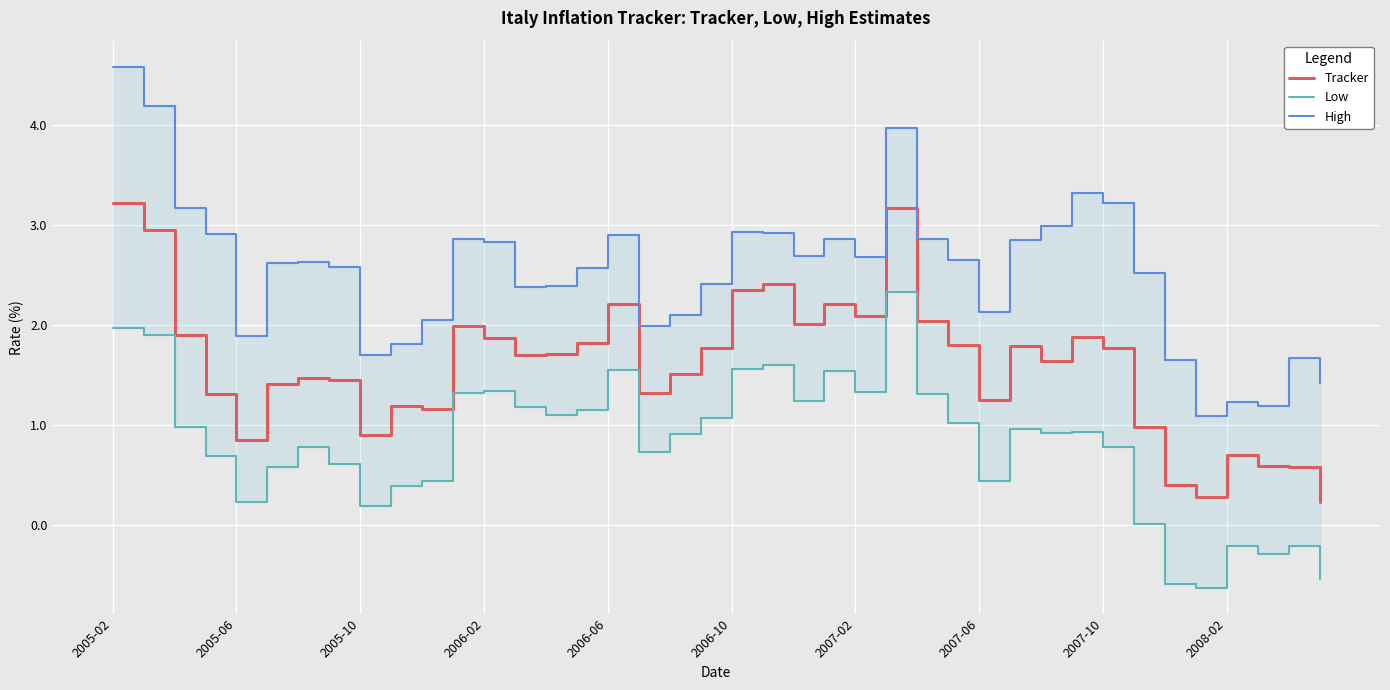

The value of Tracker at 2006-06 is 2.2. True or false?

True